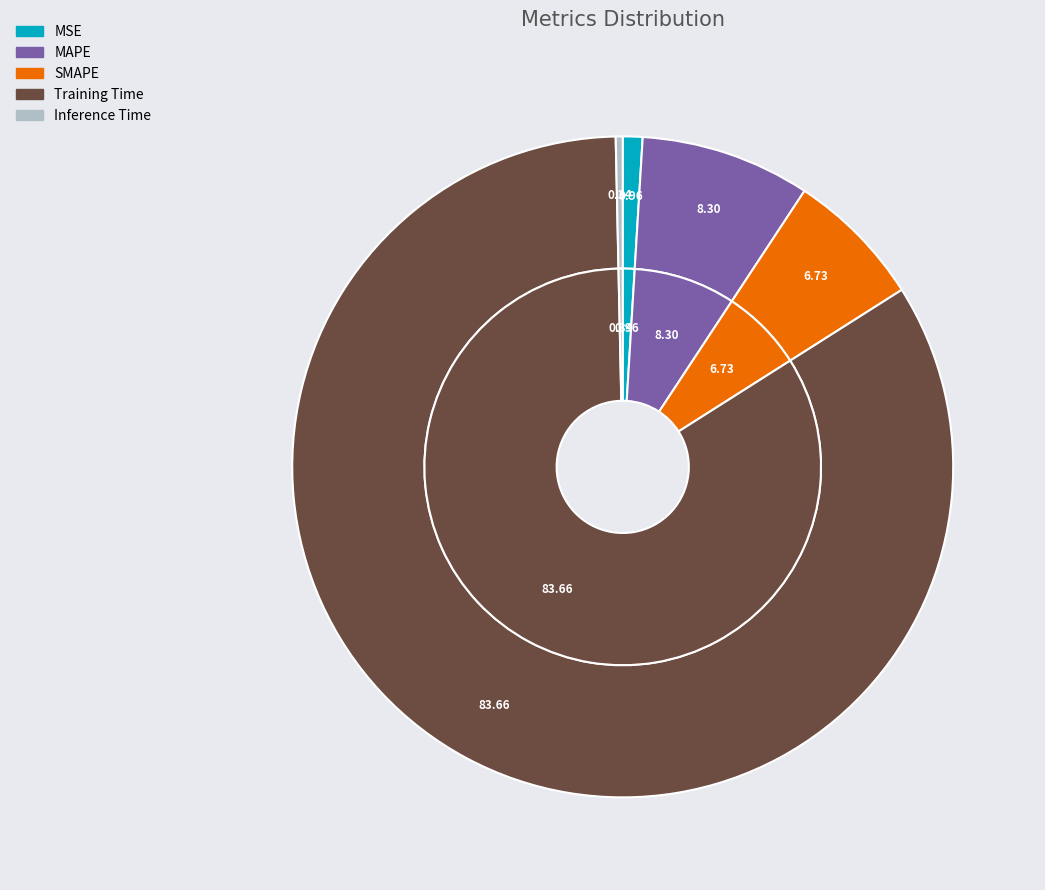

Rank the categories by value from lowest to highest.

Inference Time, MSE, SMAPE, MAPE, Training Time